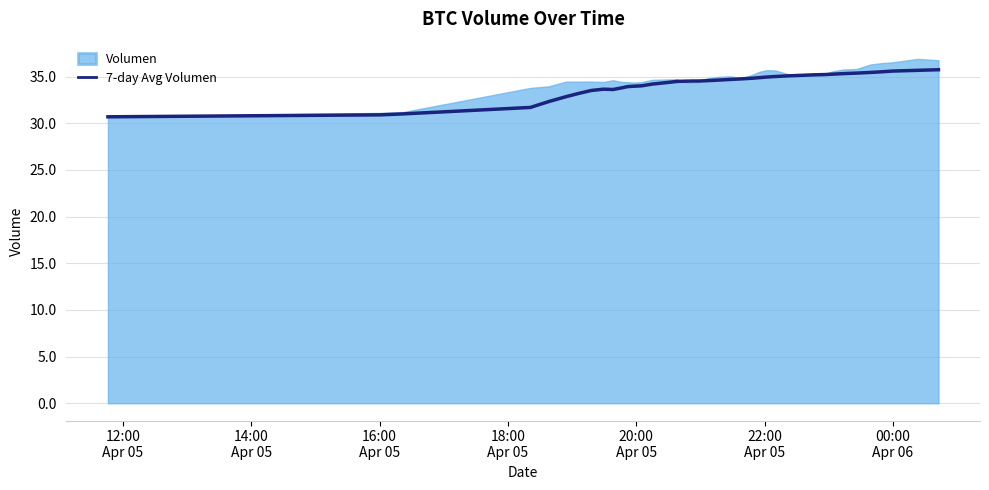

What is the lowest value of the 7-day Avg Volumen series?

30.7